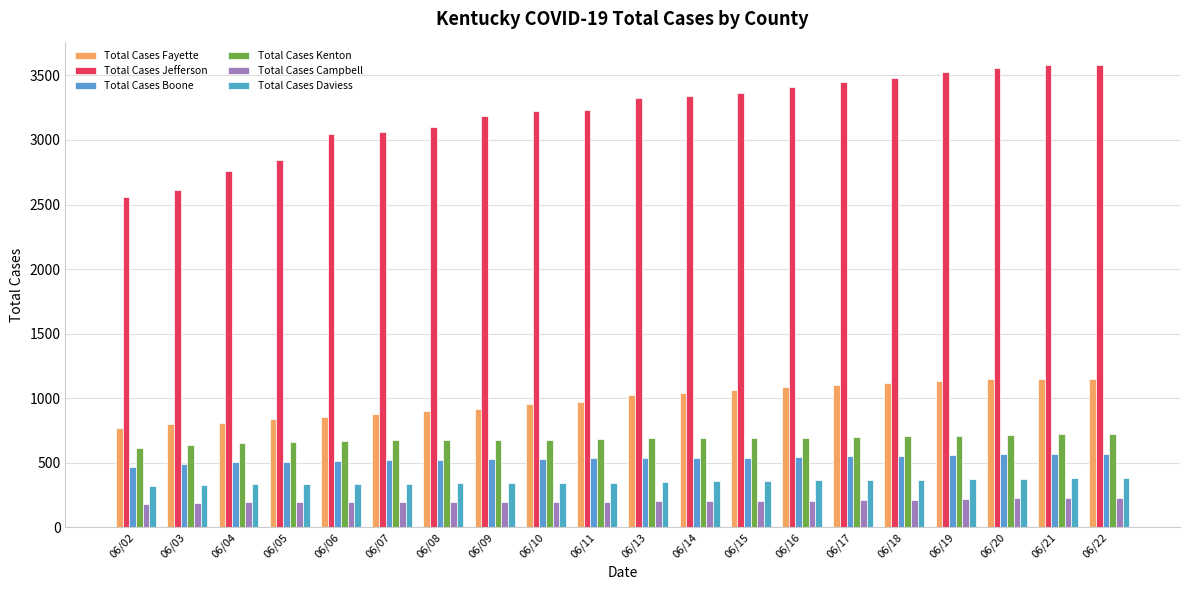

Does the chart contain any negative values?

No